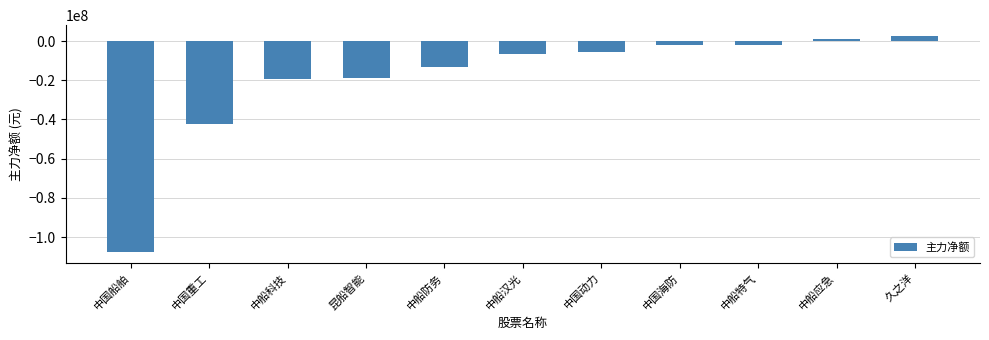

What is the greatest value displayed?

2580510